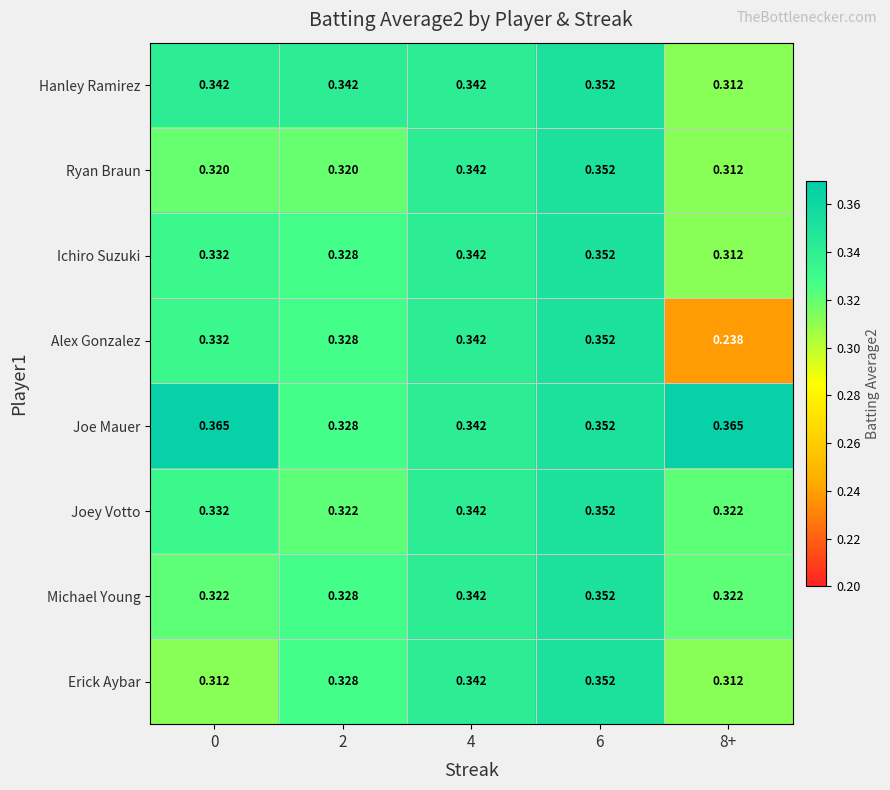

Is the value of Ichiro Suzuki at 4 greater than the value of Alex Gonzalez at 0?

Yes